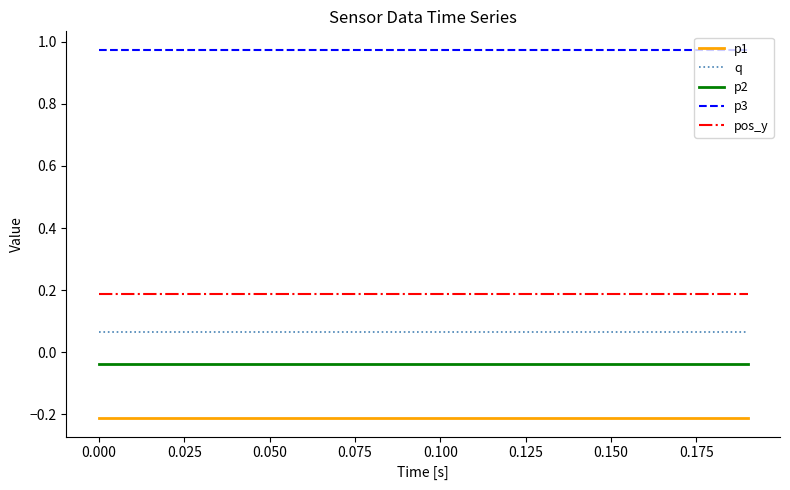

Which series has the largest total across all categories?

p3